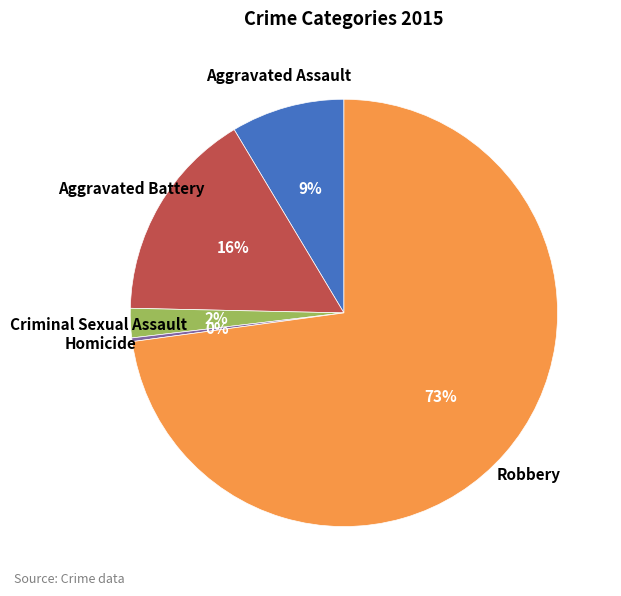

To the nearest percent, what is the difference between the largest and smallest slice percentages?

73%